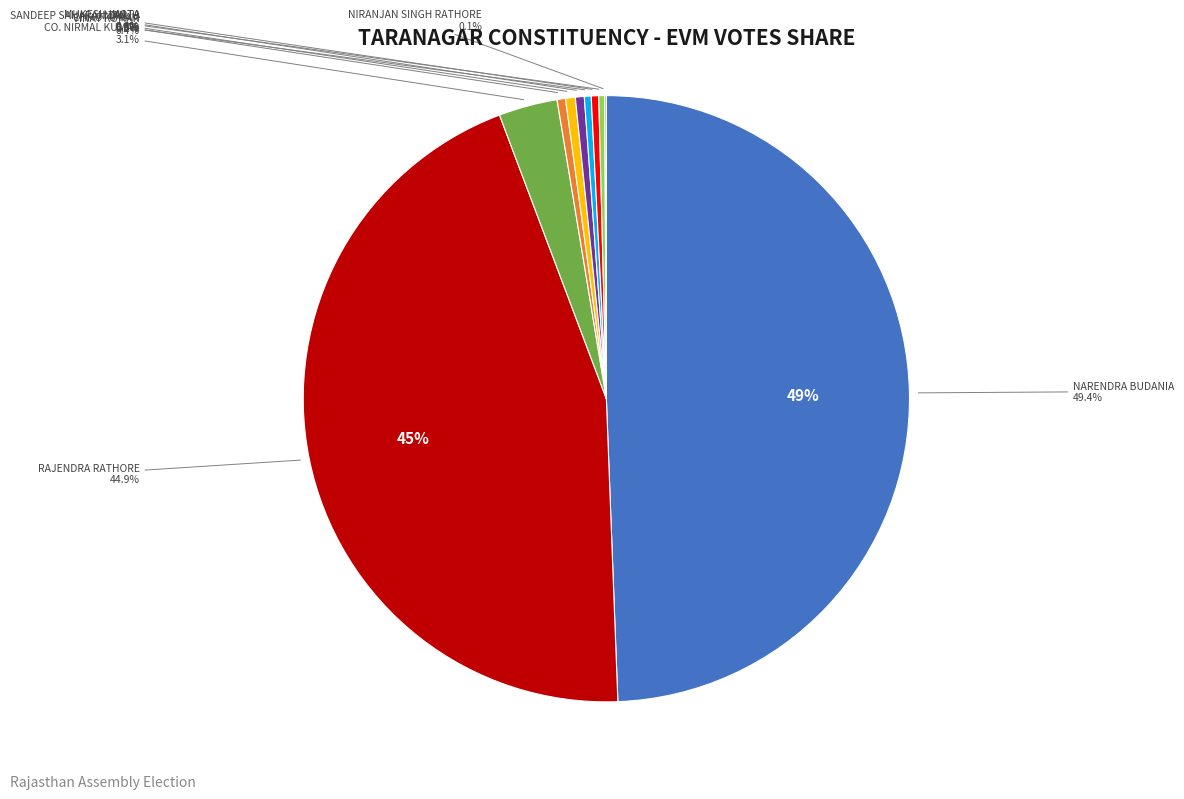

Rank the categories by value from lowest to highest.

NIRANJAN SINGH RATHORE, MUKESH LAATA, SANDEEP SAHARAN ZAILDAR, NOTA, VINAY KUMAR, MANJU, CHHOTU RAM, CO. NIRMAL KUMAR, RAJENDRA RATHORE, NARENDRA BUDANIA